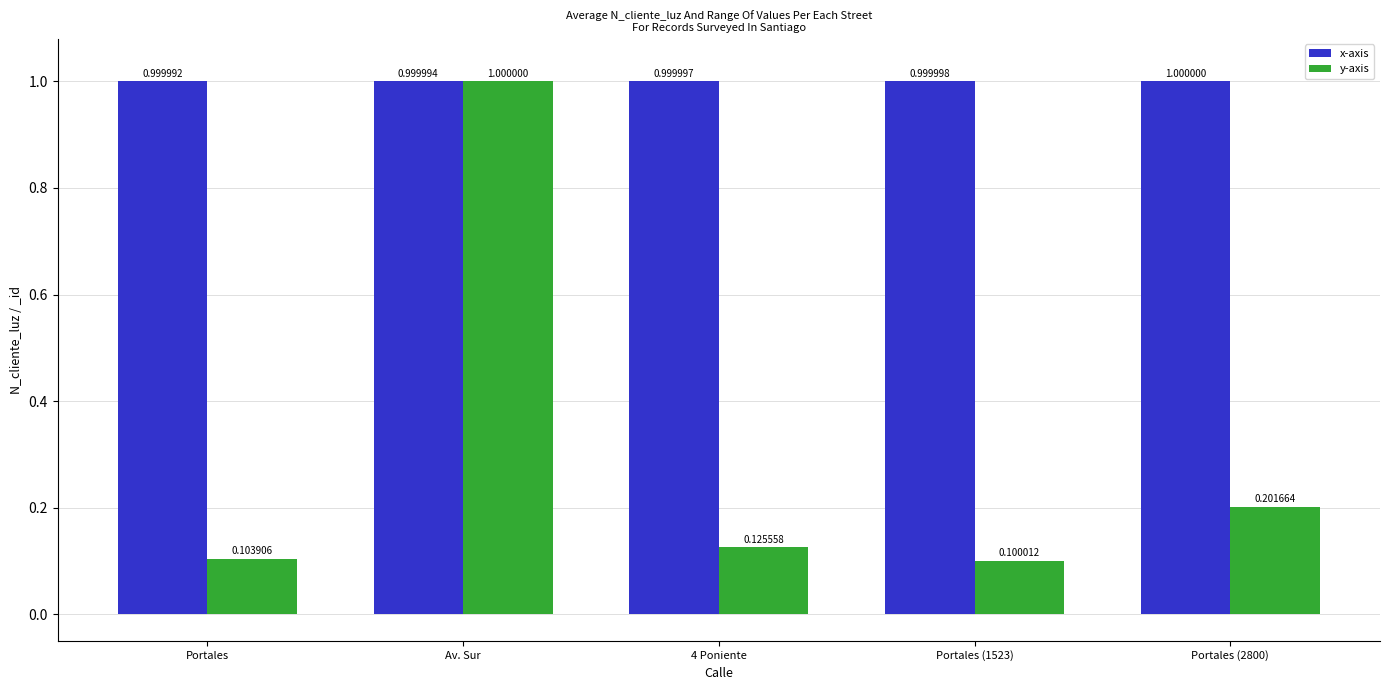

The value of y-axis at Portales (2800) is 0.1. True or false?

False